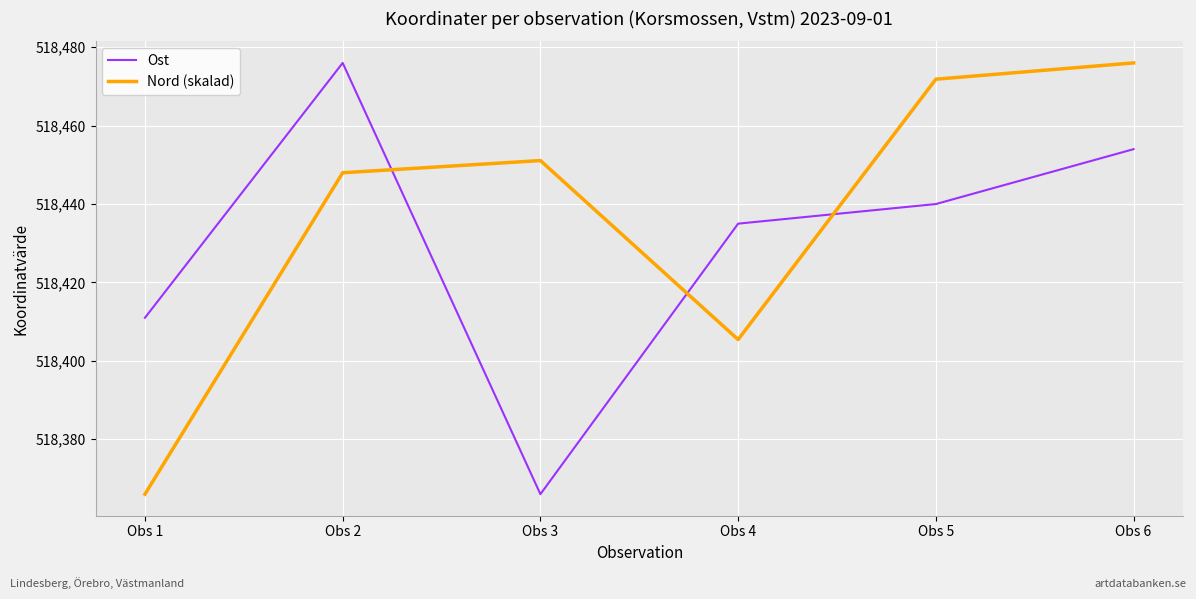

Which series changed the most between Obs 1 and Obs 3?

Nord (skalad)